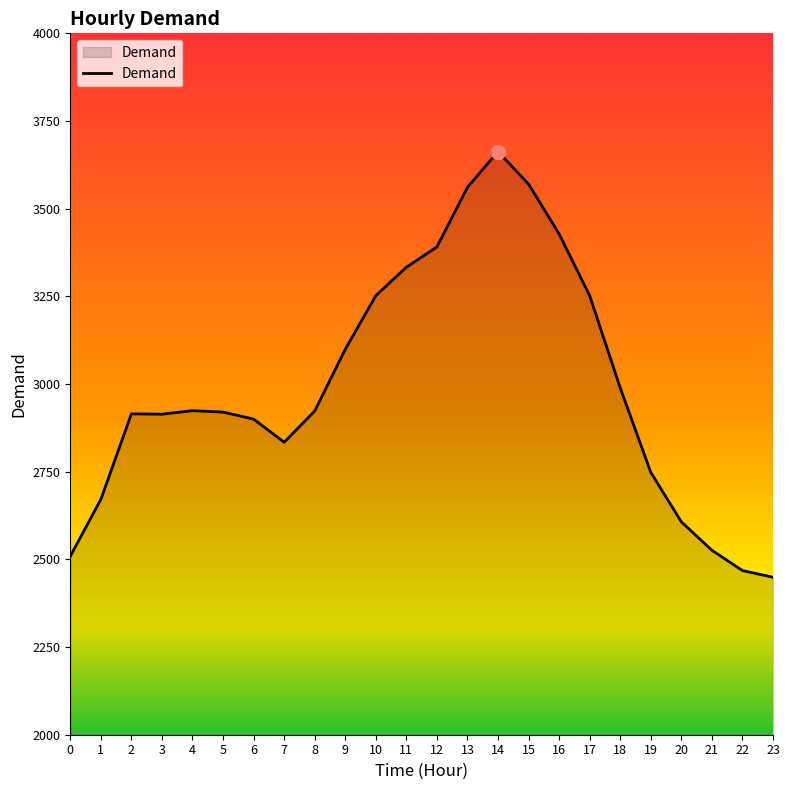

What is the difference between the values at 7 and 6?

66